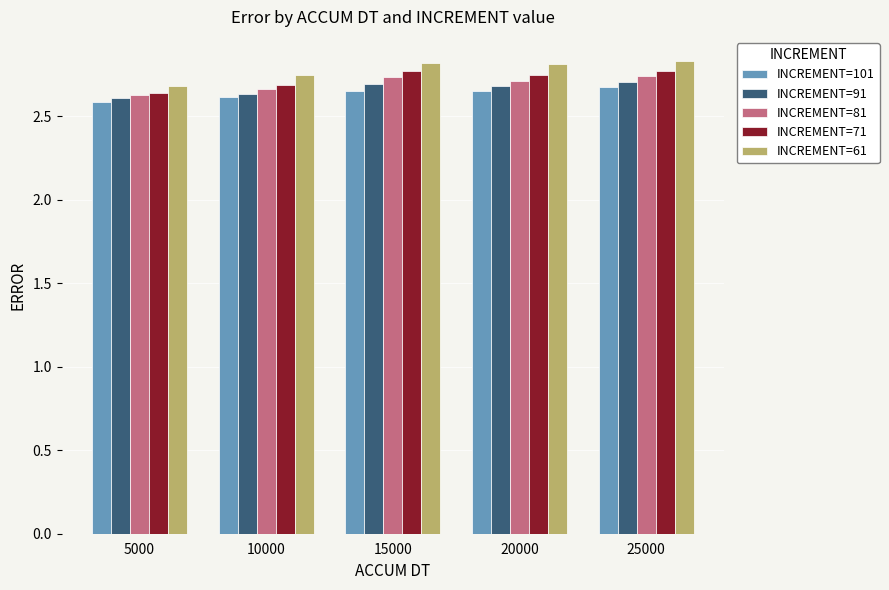

What is the total value across all series at 15000?

13.7